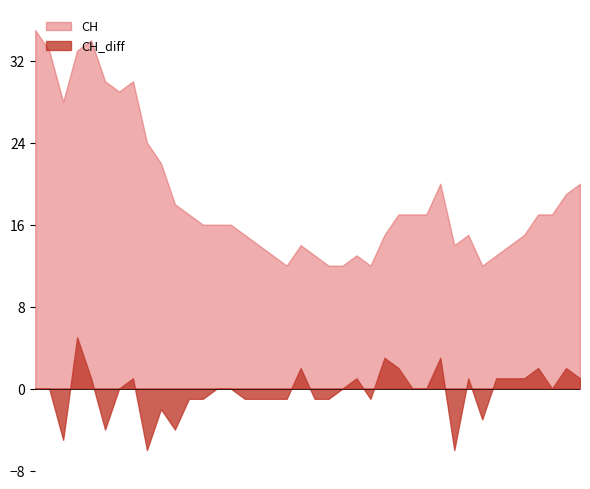

True or false: CH_diff and CH cross at least once.

False